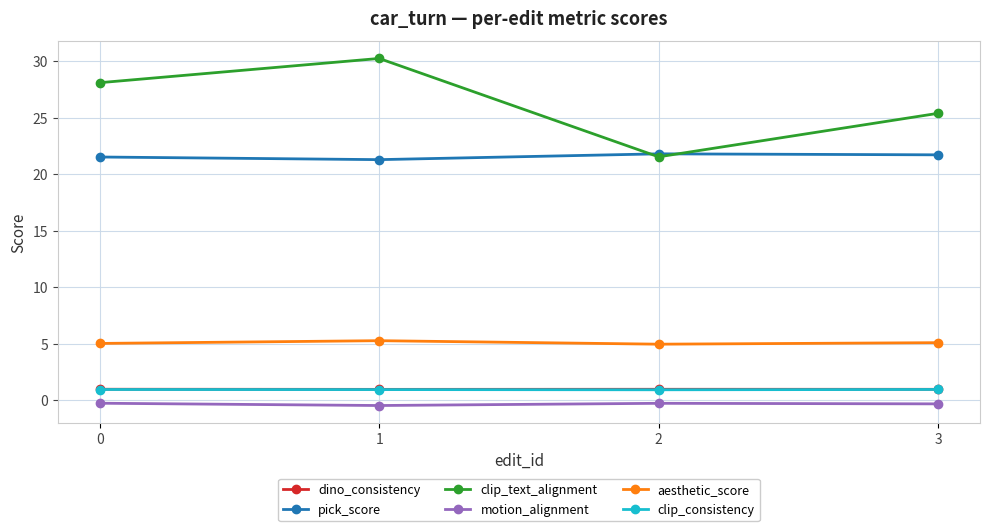

True or false: dino_consistency and clip_consistency cross at least once.

False